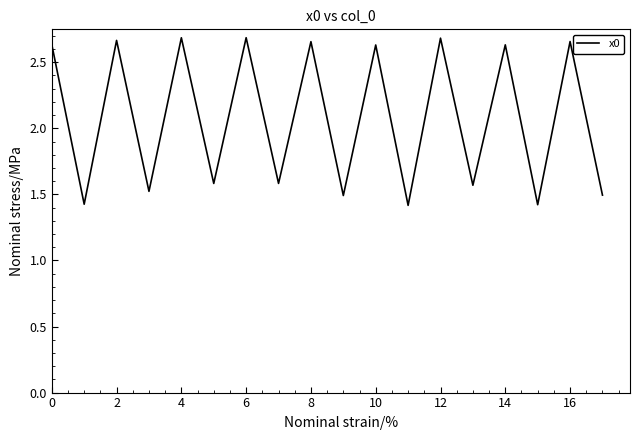

What is the difference between the maximum and minimum values?

1.3